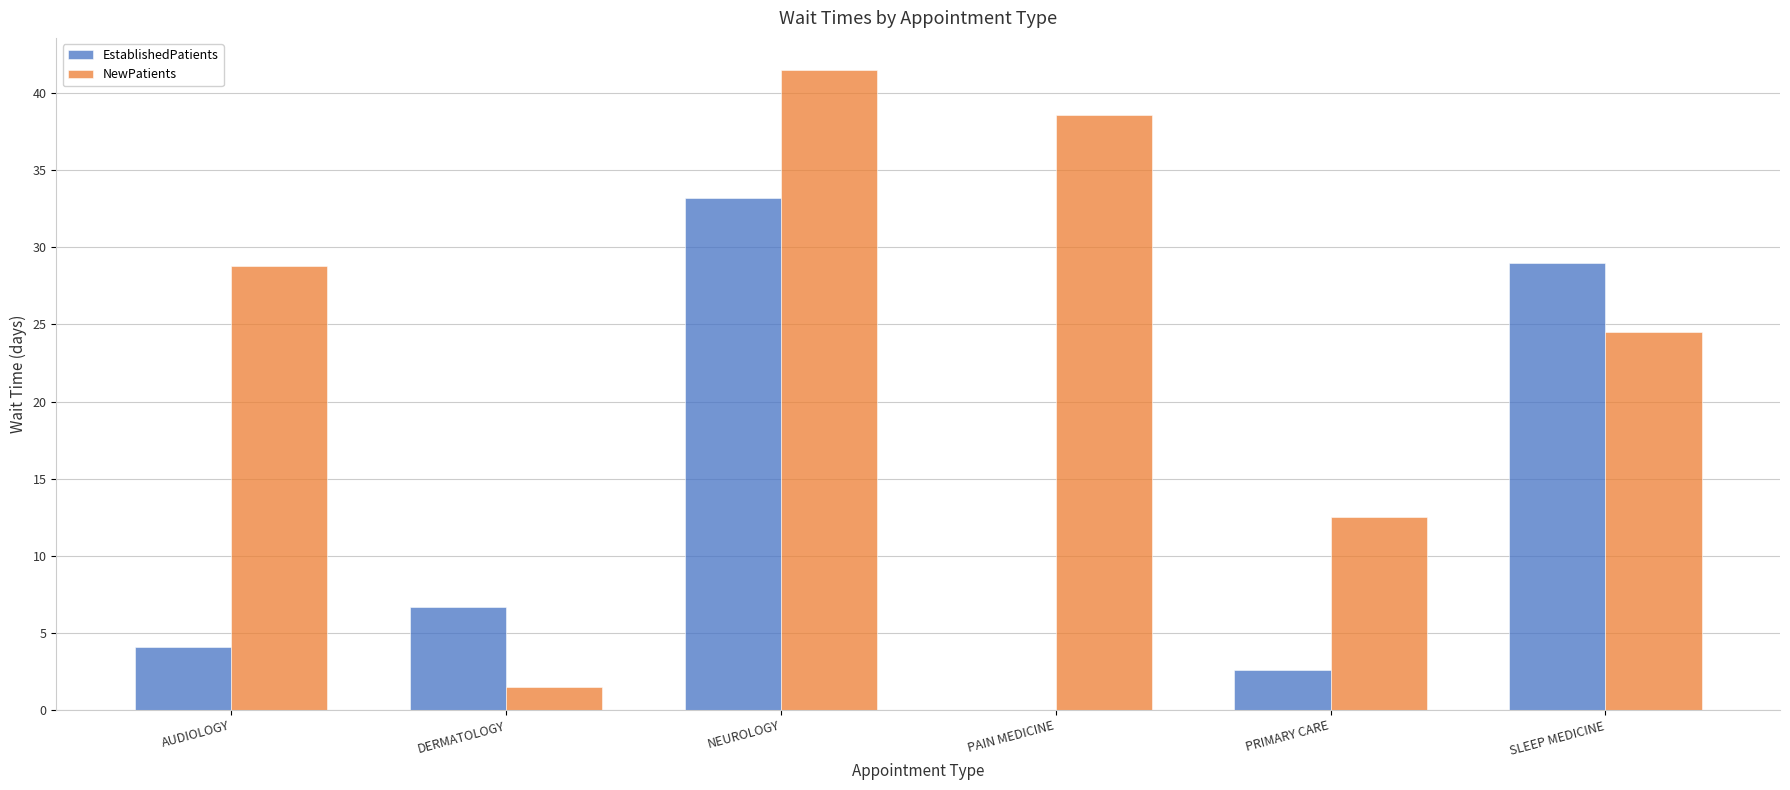

Between PRIMARY CARE and SLEEP MEDICINE, which series saw the biggest shift?

EstablishedPatients